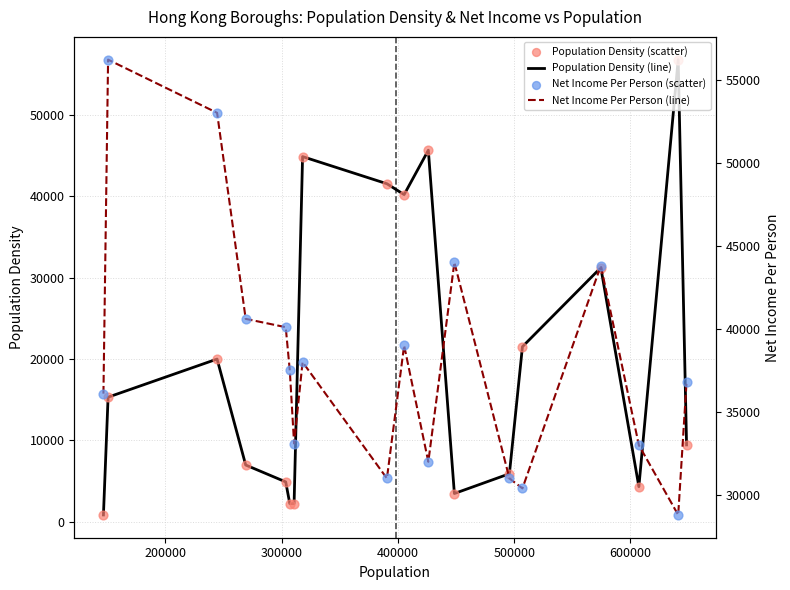

Which series has the largest total across all categories?

Net Income Per Person (trend)